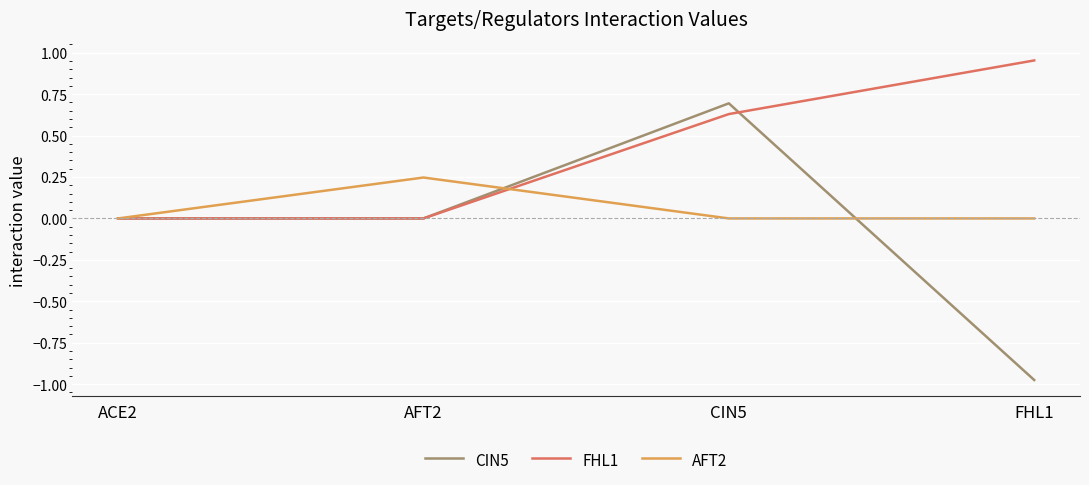

True or false: CIN5 has more than 2 points higher than both neighbors.

False